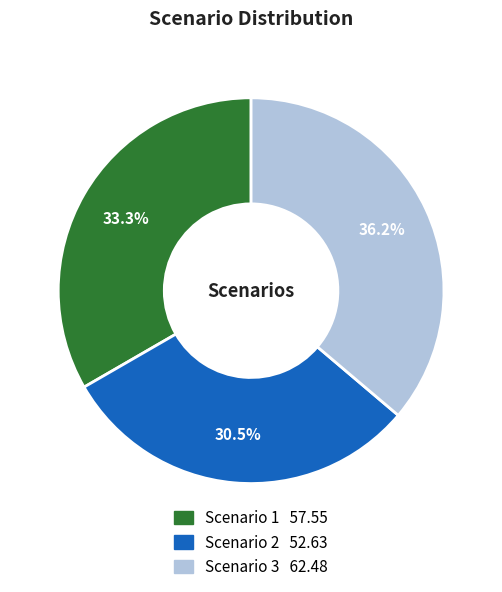

Is it true that Scenario 3 is 51% of the pie?

False